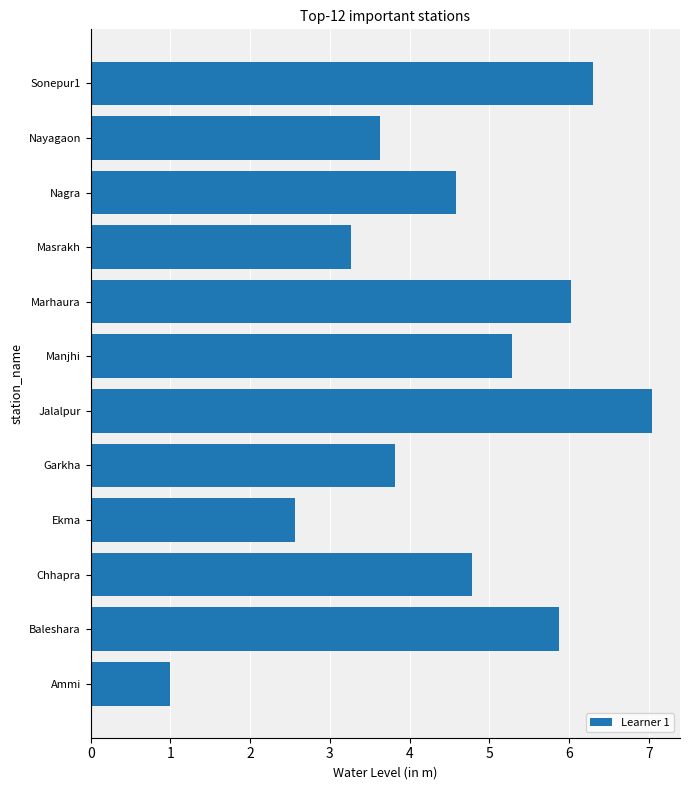

True or false: the data shows 2.6 at Ekma.

True